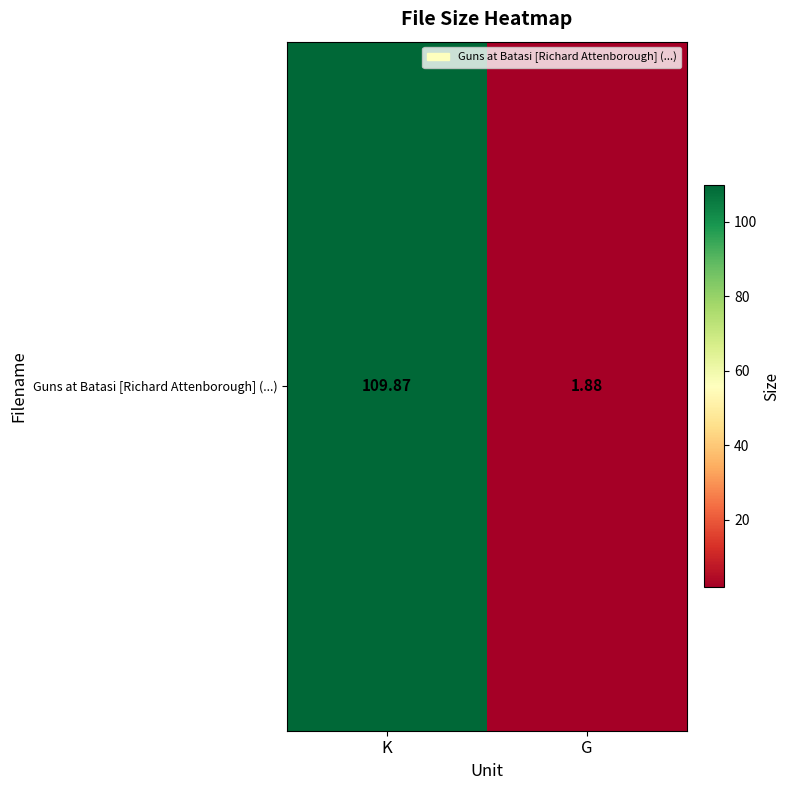

Where is the data nearest to the value 55?

G